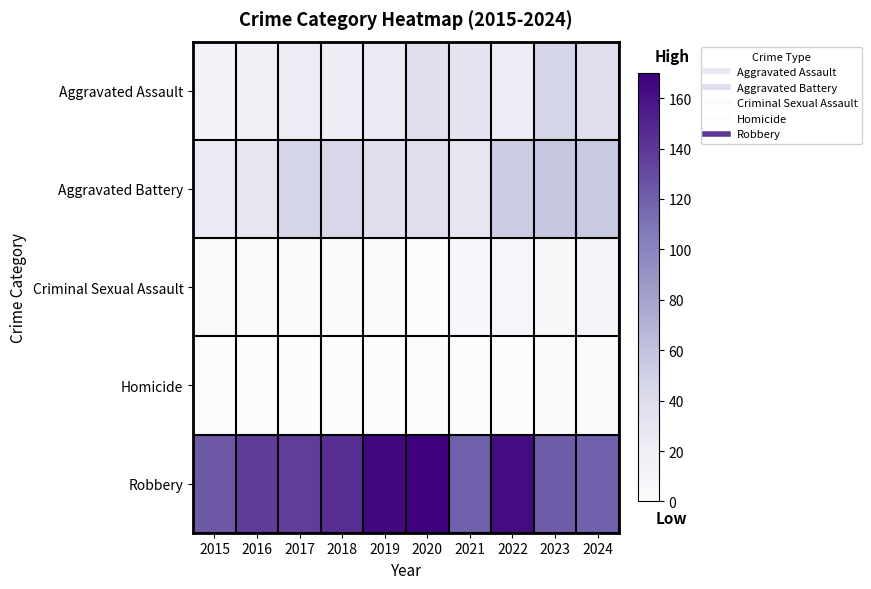

Which series has the largest total across all categories?

Robbery